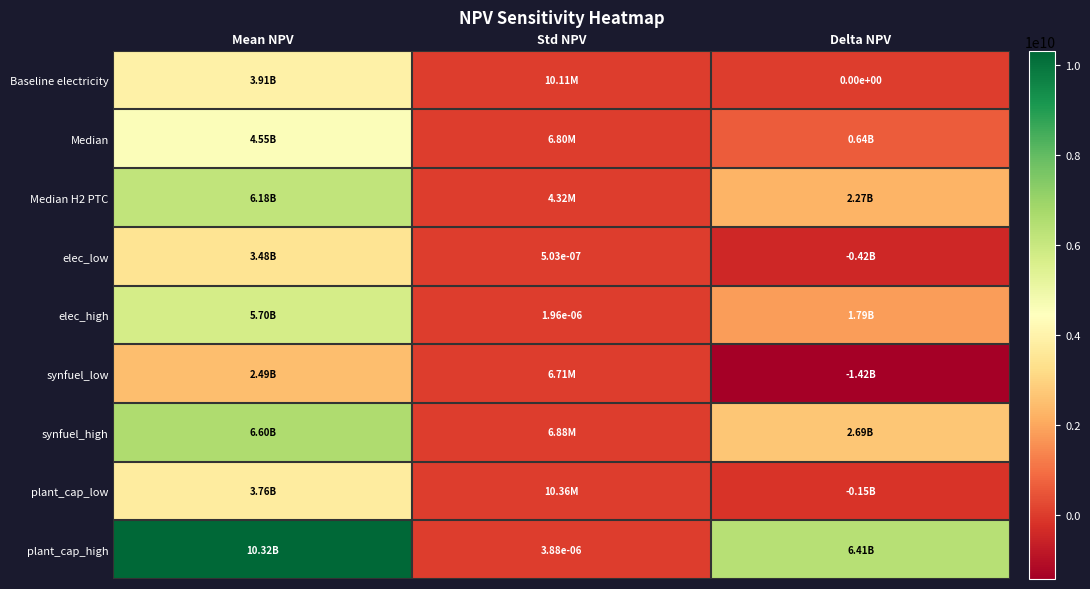

The value of plant_cap_low at Mean NPV is 1028837297.6. True or false?

False